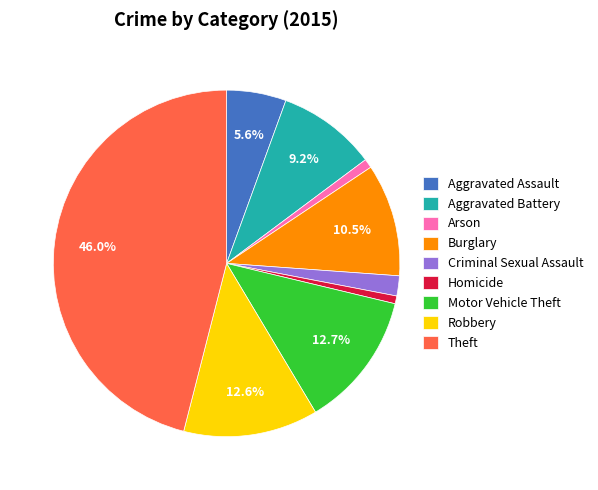

Is there a majority slice in this chart?

No